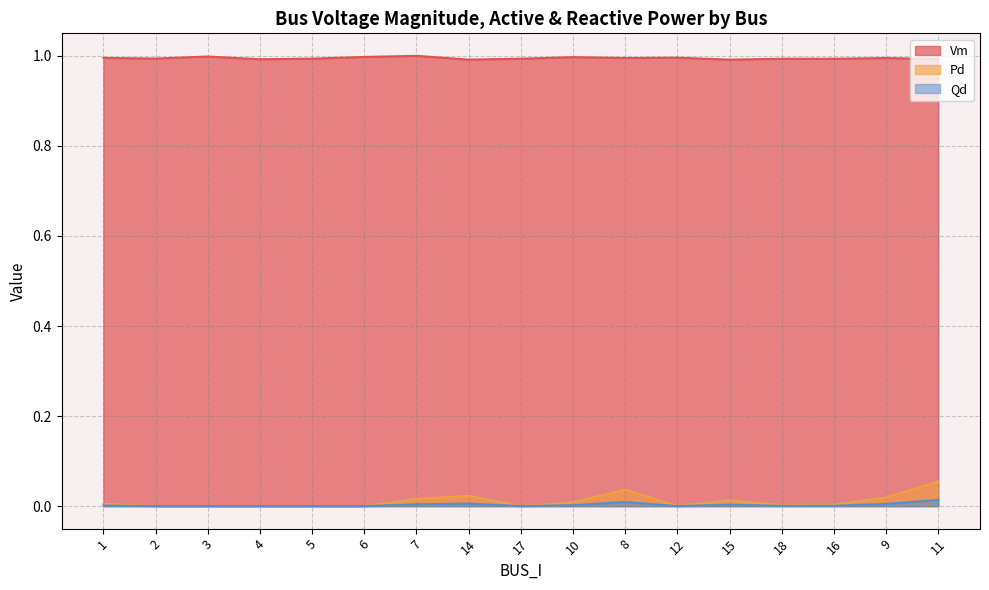

Rank the categories by Qd value from lowest to highest.

2, 3, 4, 5, 6, 17, 12, 18, 16, 1, 10, 15, 7, 9, 14, 8, 11